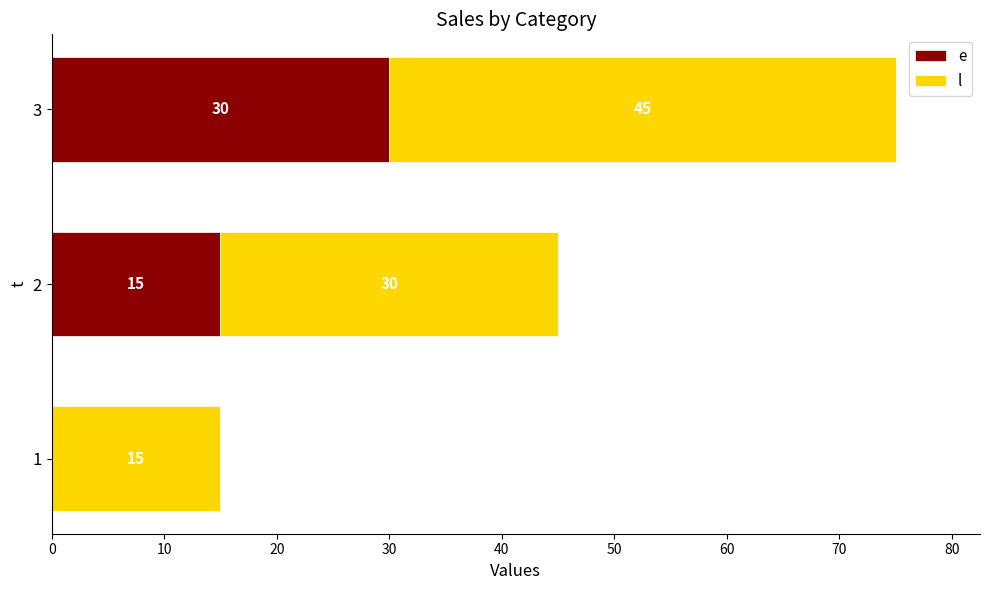

Count the number of data series in this chart.

2